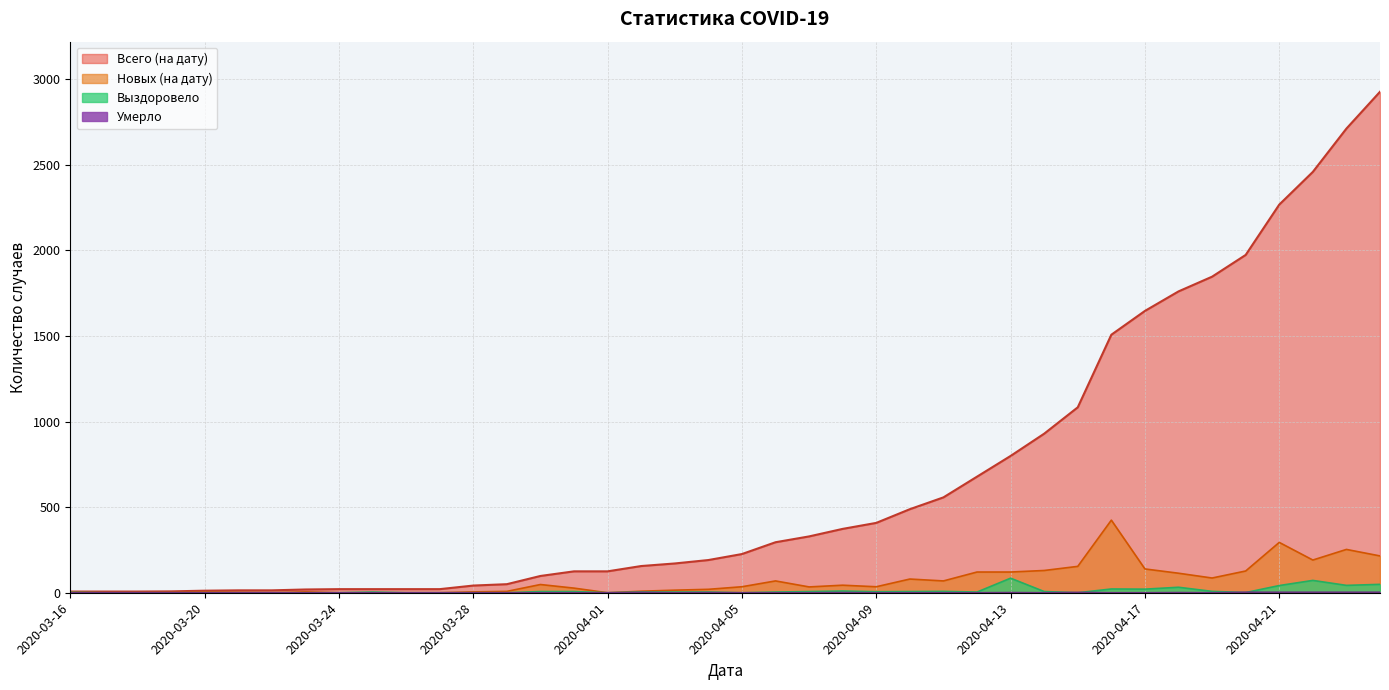

Which series has the largest total across all categories?

Всего (на дату)